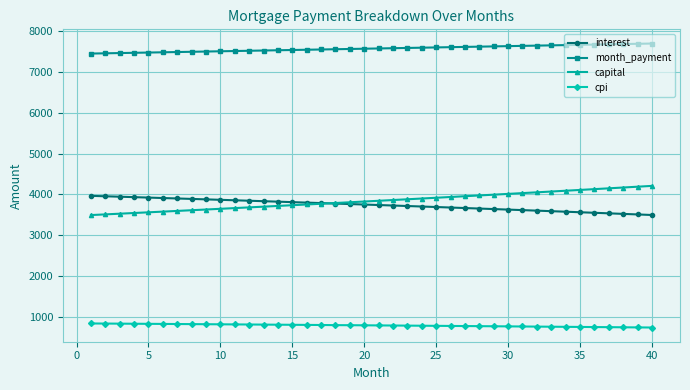

What is the smallest value displayed?

731.6